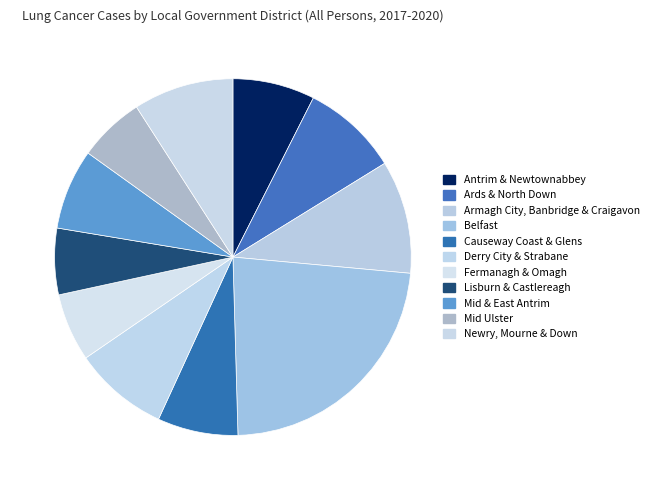

Which slice is the largest?

Belfast